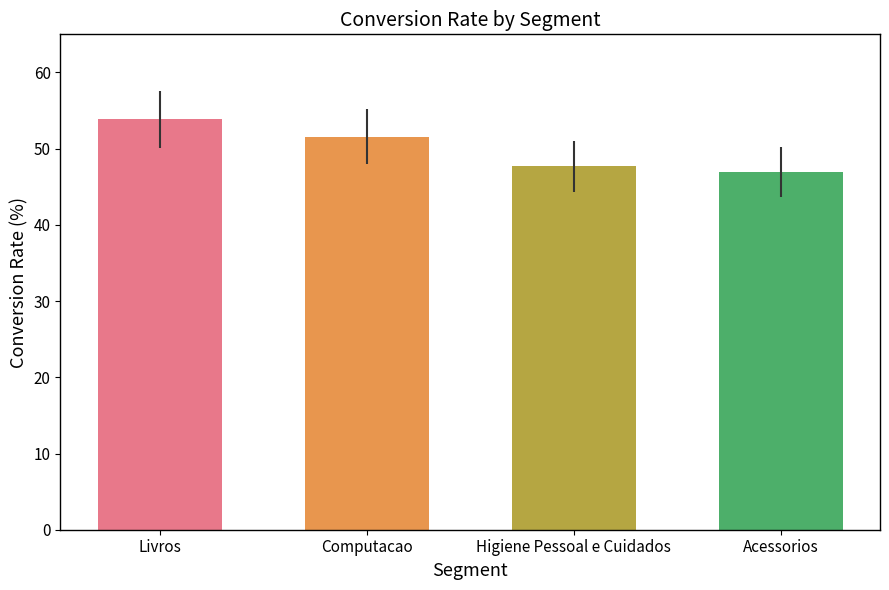

True or false: the data shows 21.3 at Livros.

False